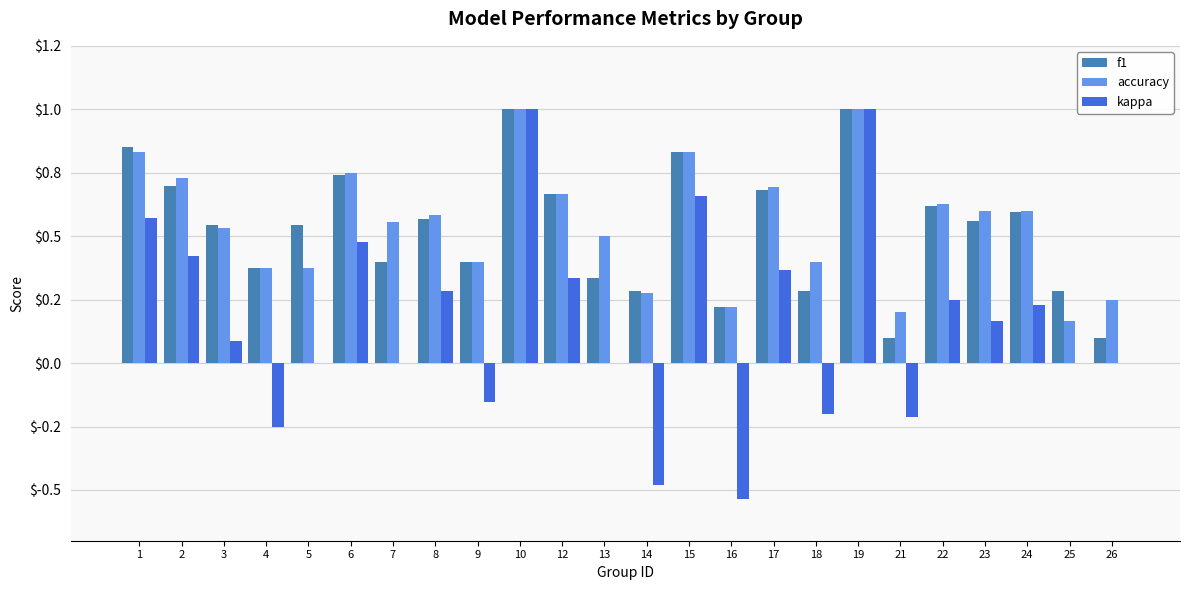

Between 1 and 9, which series saw the biggest shift?

kappa